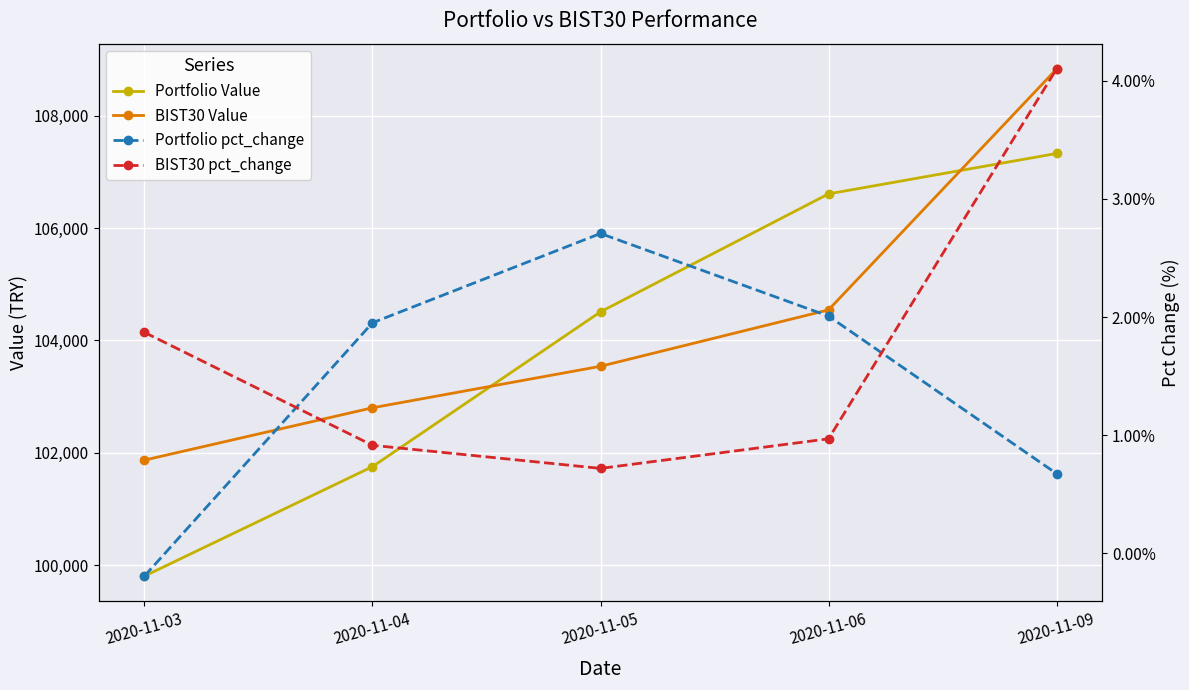

Which series has the largest total across all categories?

BIST30 Value